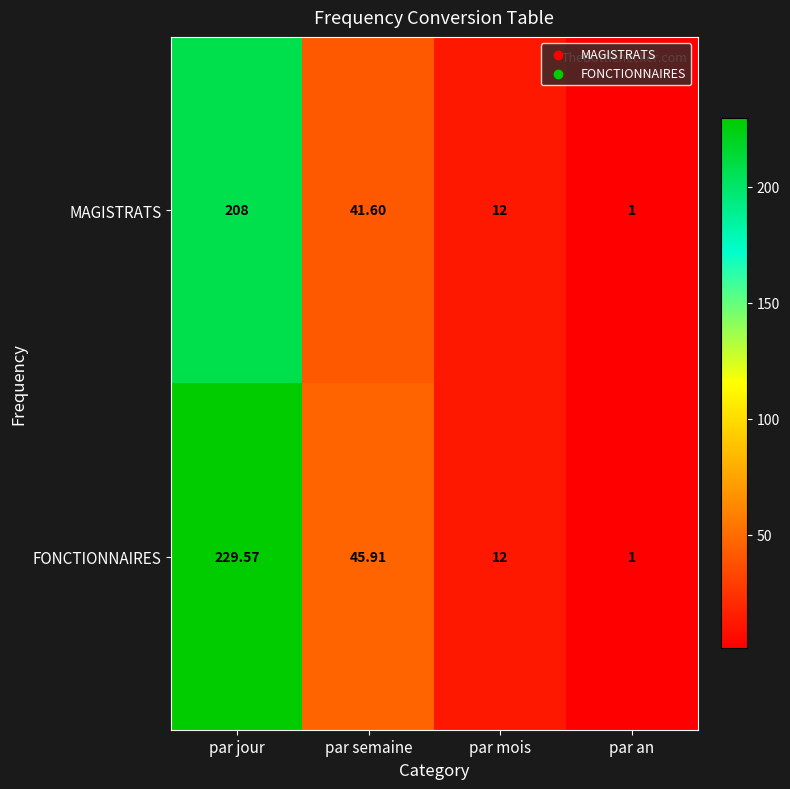

Where does the MAGISTRATS series first go above 41?

par jour